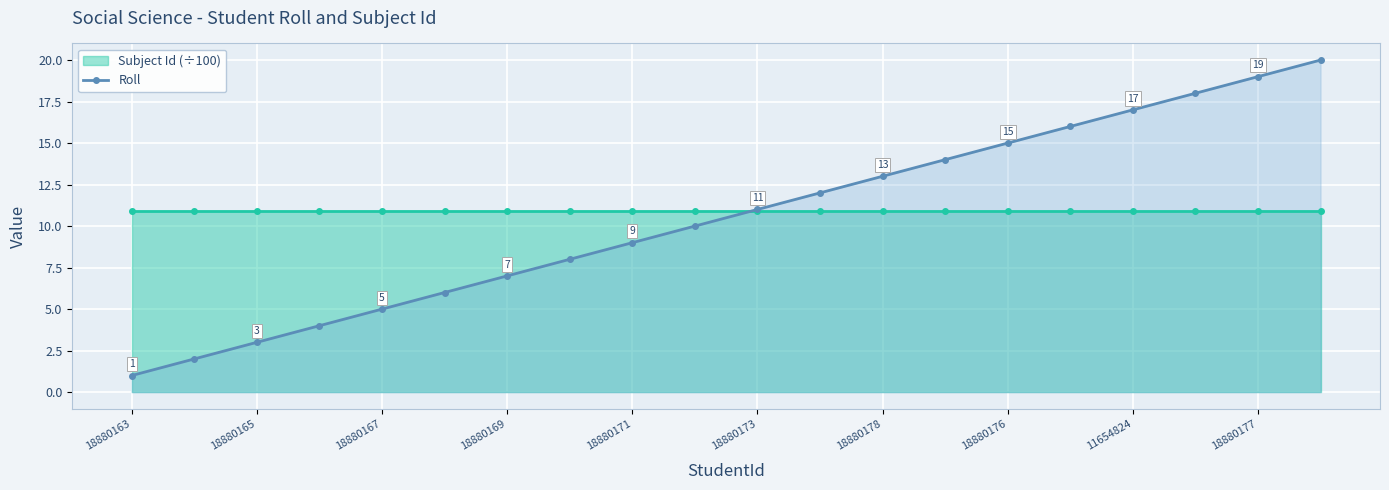

Count the number of values greater than 11.

9